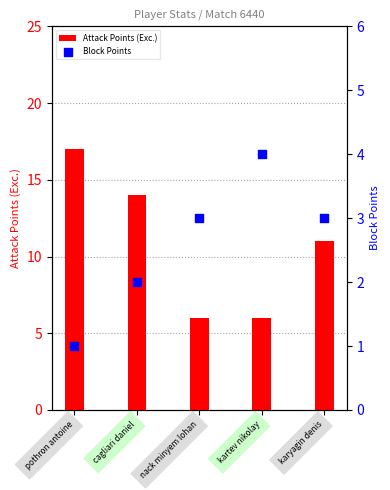

At how many categories does at least one series exceed 14?

1